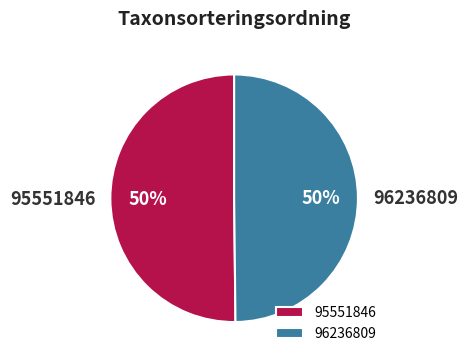

The 96236809 slice represents 50% of the pie. True or false?

True